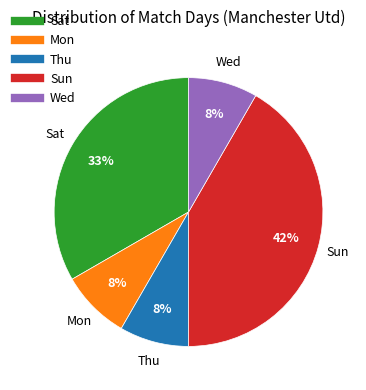

To the nearest percent, what is the average slice percentage?

20%